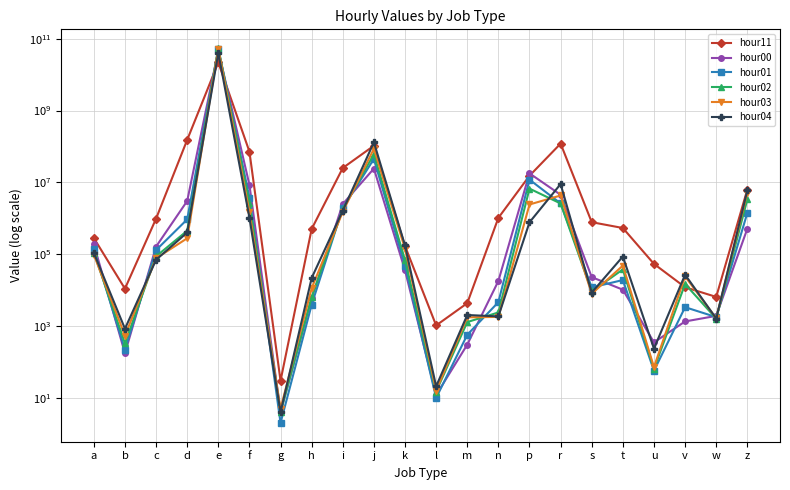

Is it true that hour00 equals 6986965 at r?

False